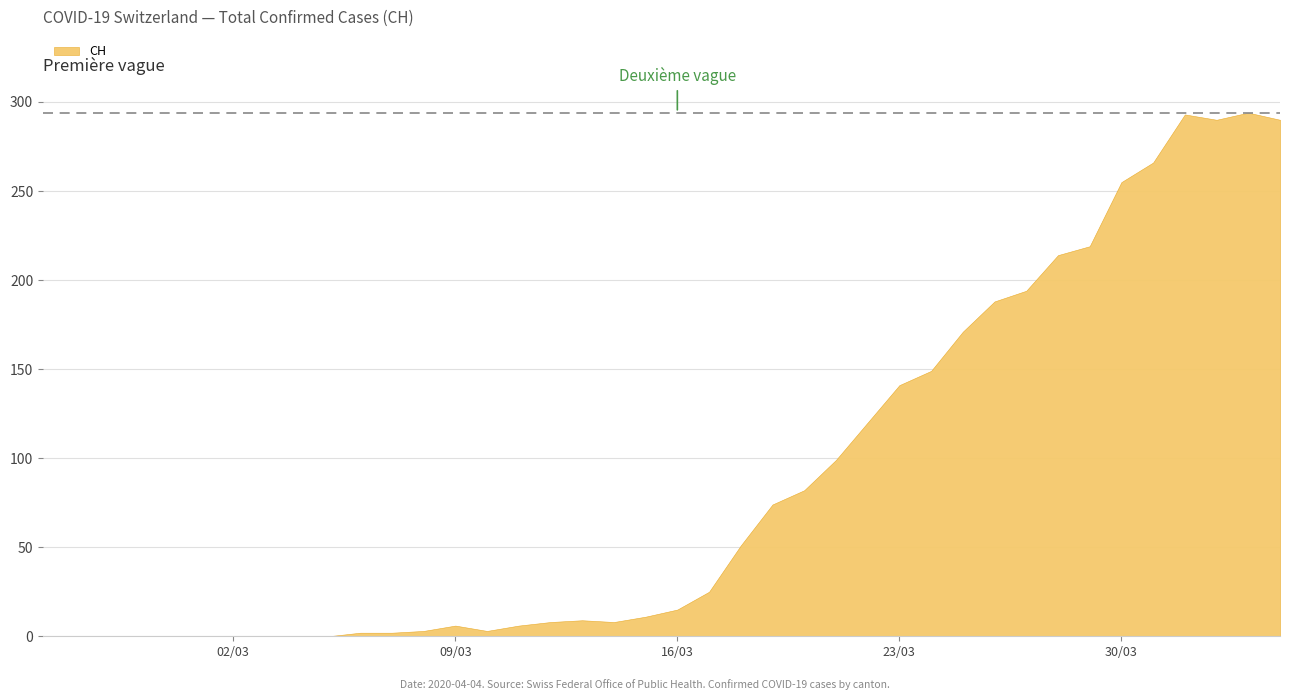

What is the difference between the maximum and second lowest values?

294